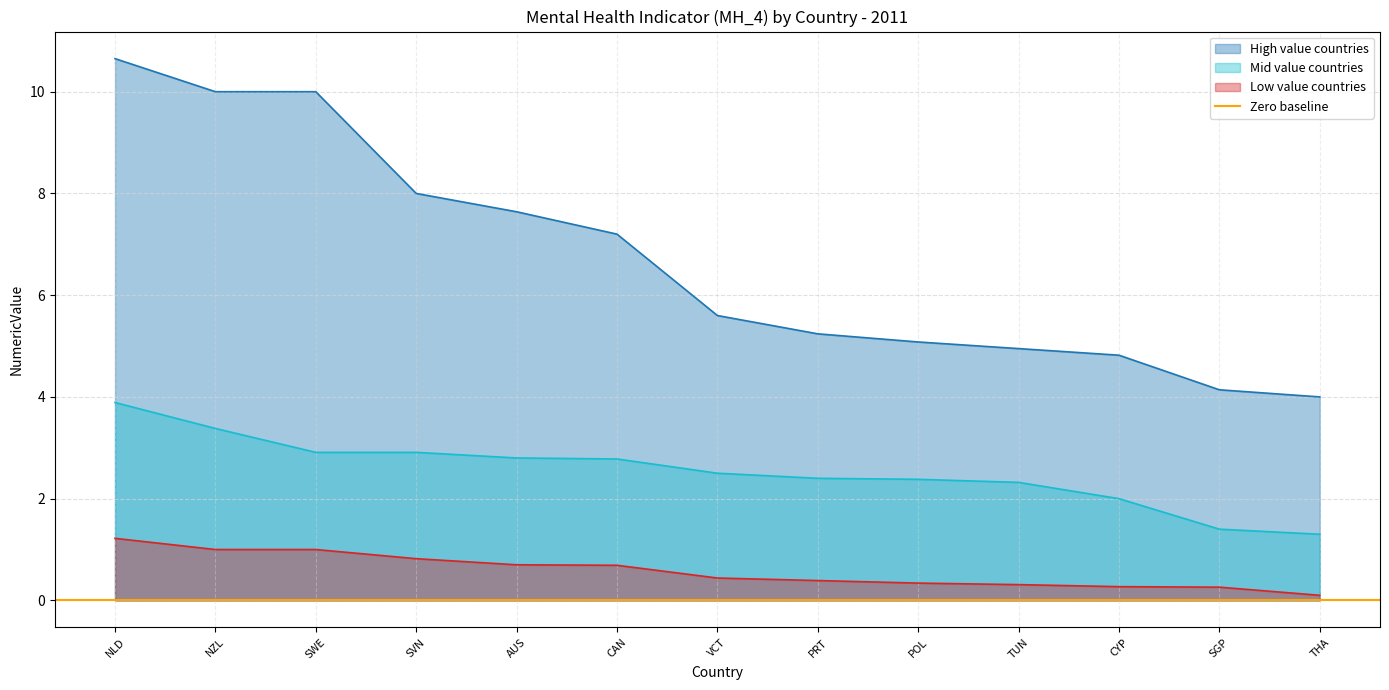

True or false: Low value countries and High value countries intersect in this chart.

False